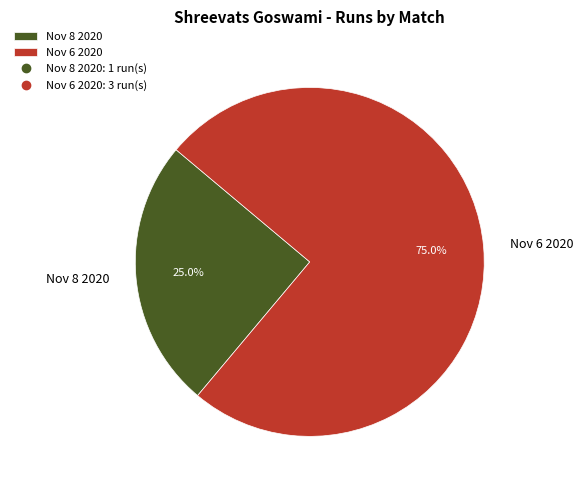

To the nearest percent, what percentage of the pie is Nov 8 2020?

25%